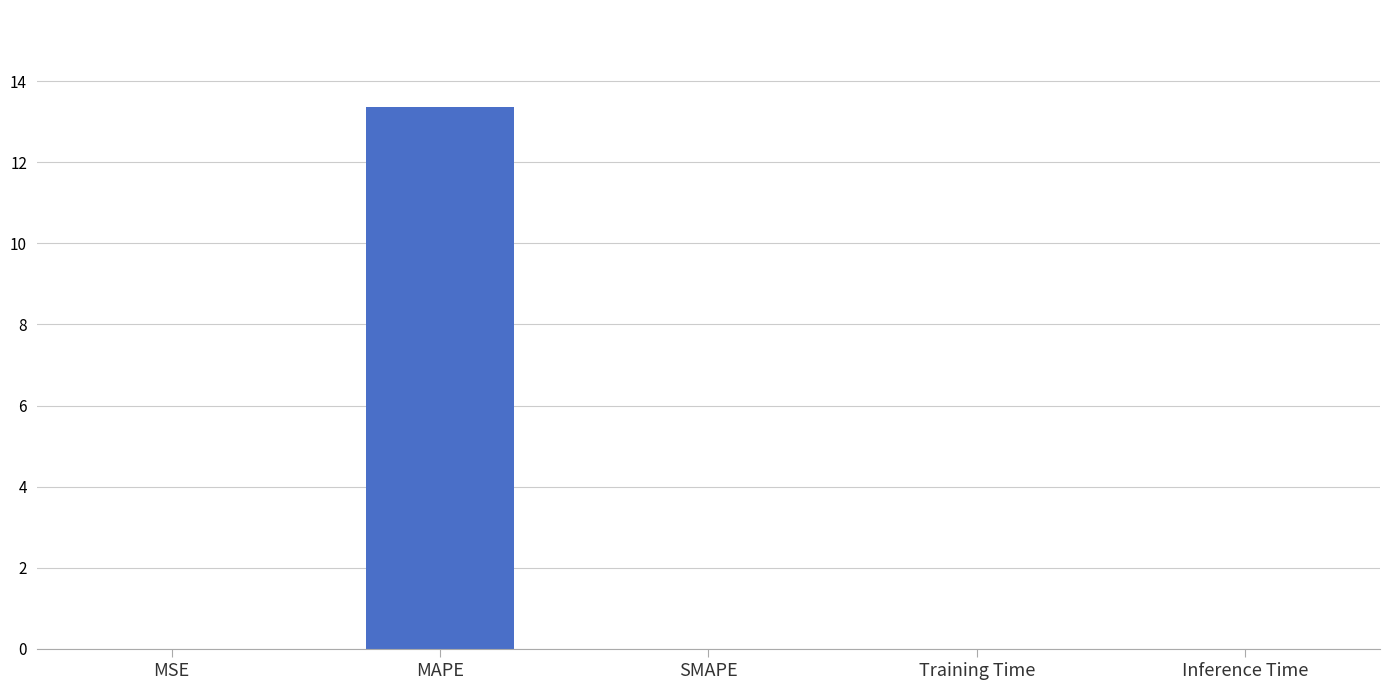

The value at MAPE is 13.4. True or false?

True